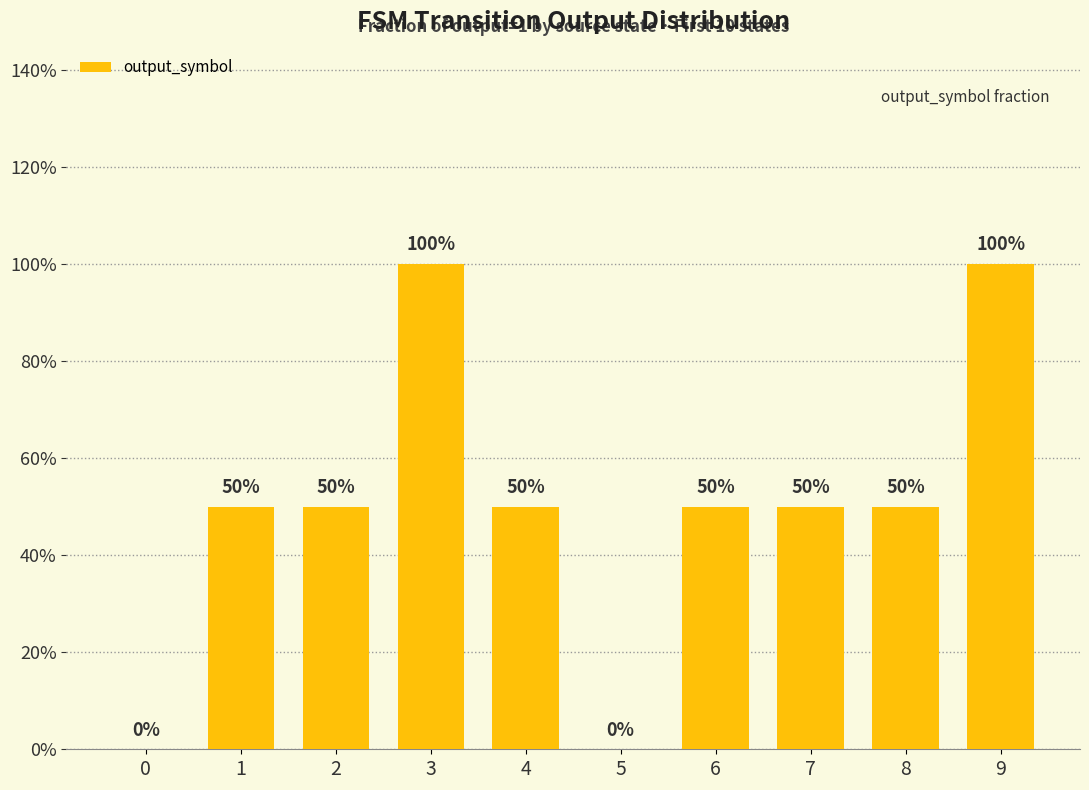

The chart shows a value of 0.3 at 2. True or false?

False